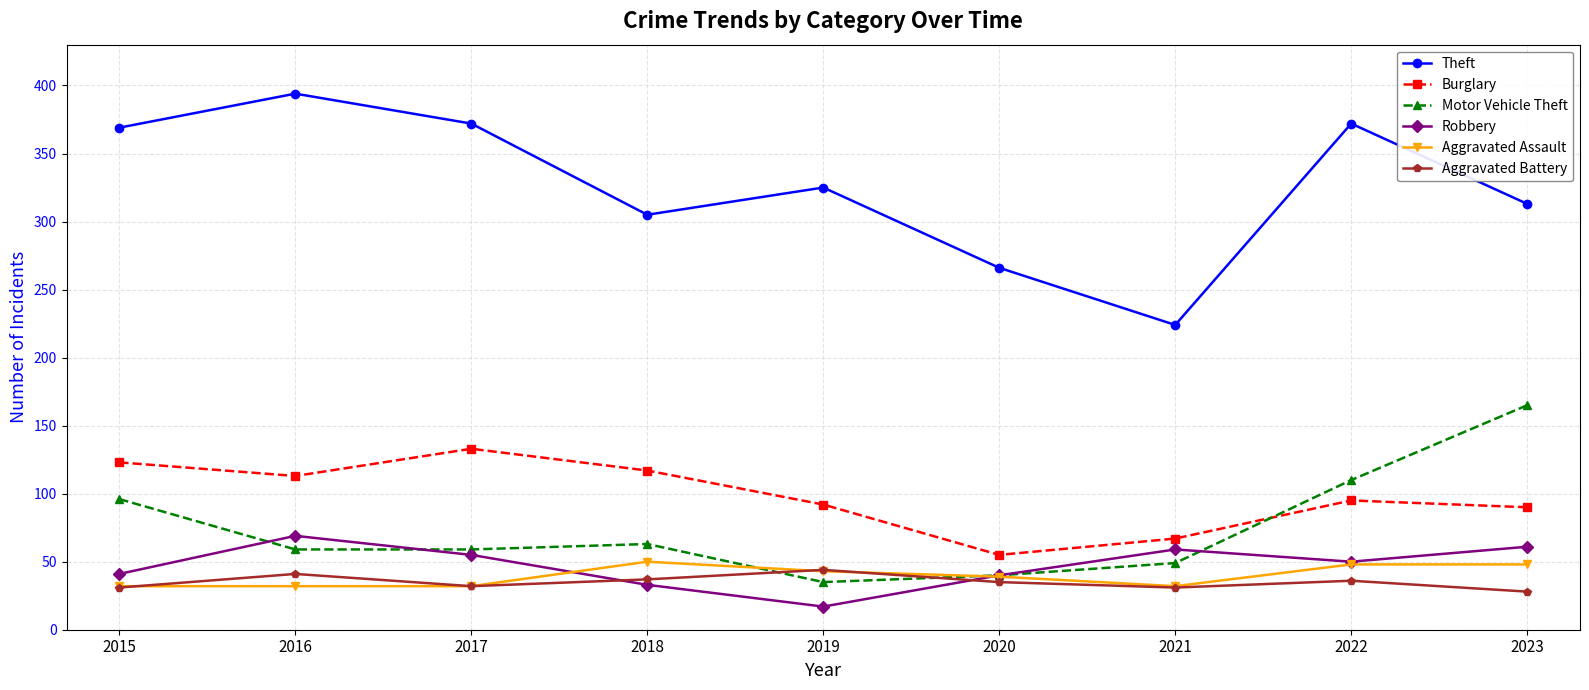

At which category does Robbery reach its first local valley?

2019